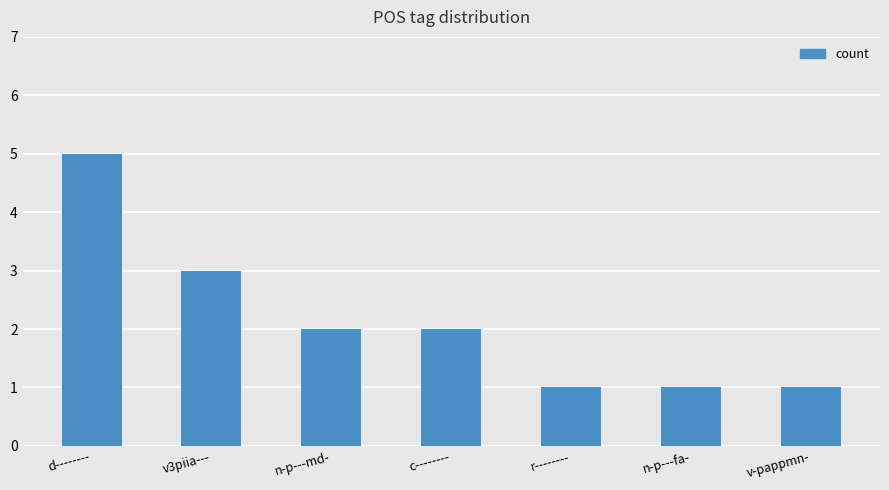

What is the difference between the maximum and minimum values?

4